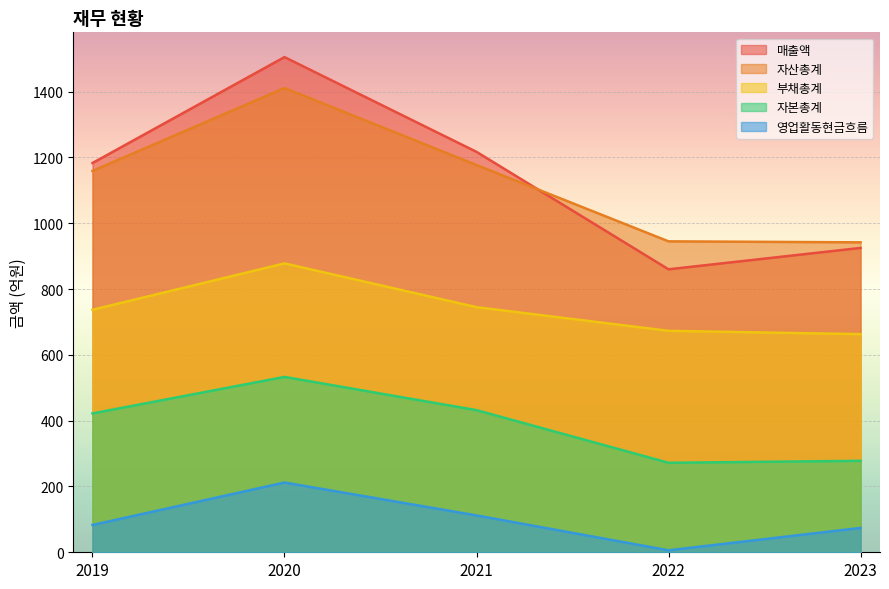

What is the average value of the 영업활동현금흐름 series?

97